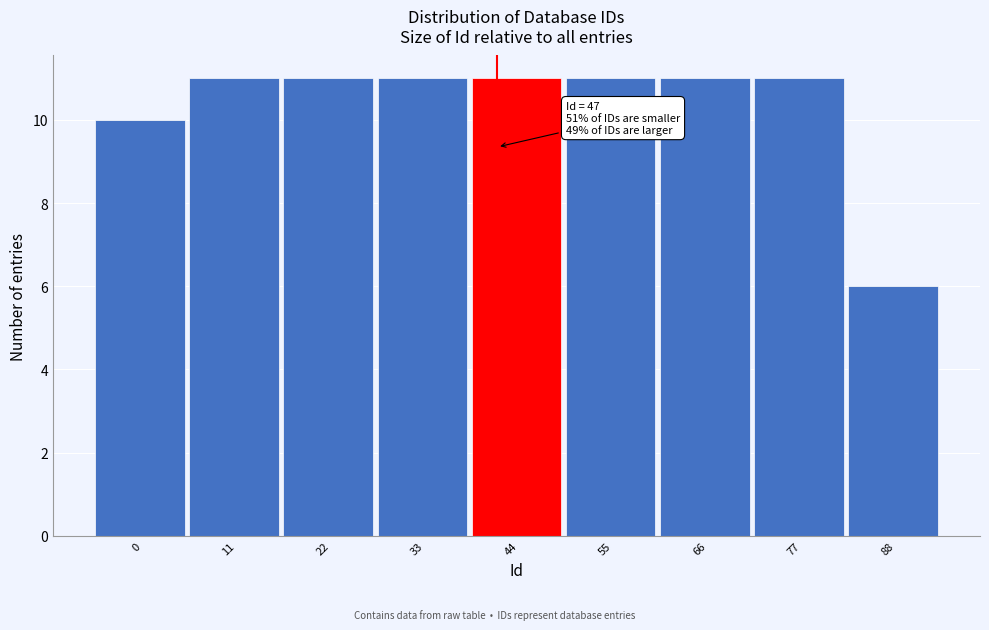

Reading left to right, extract all data points from this chart.

0=10	11=11	22=11	33=11	44=11	55=11	66=11	77=11	88=6